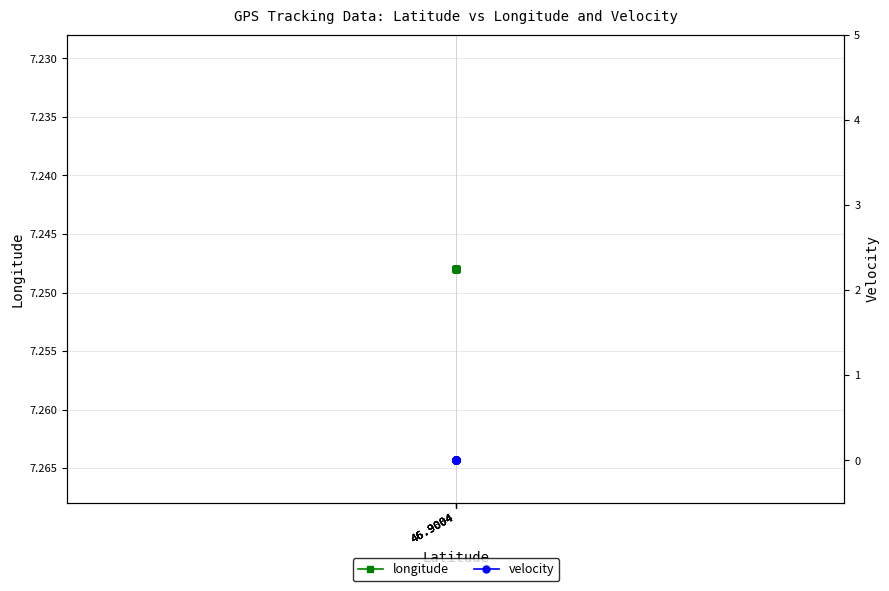

What is the total value across all series at 46.9004?

7.2